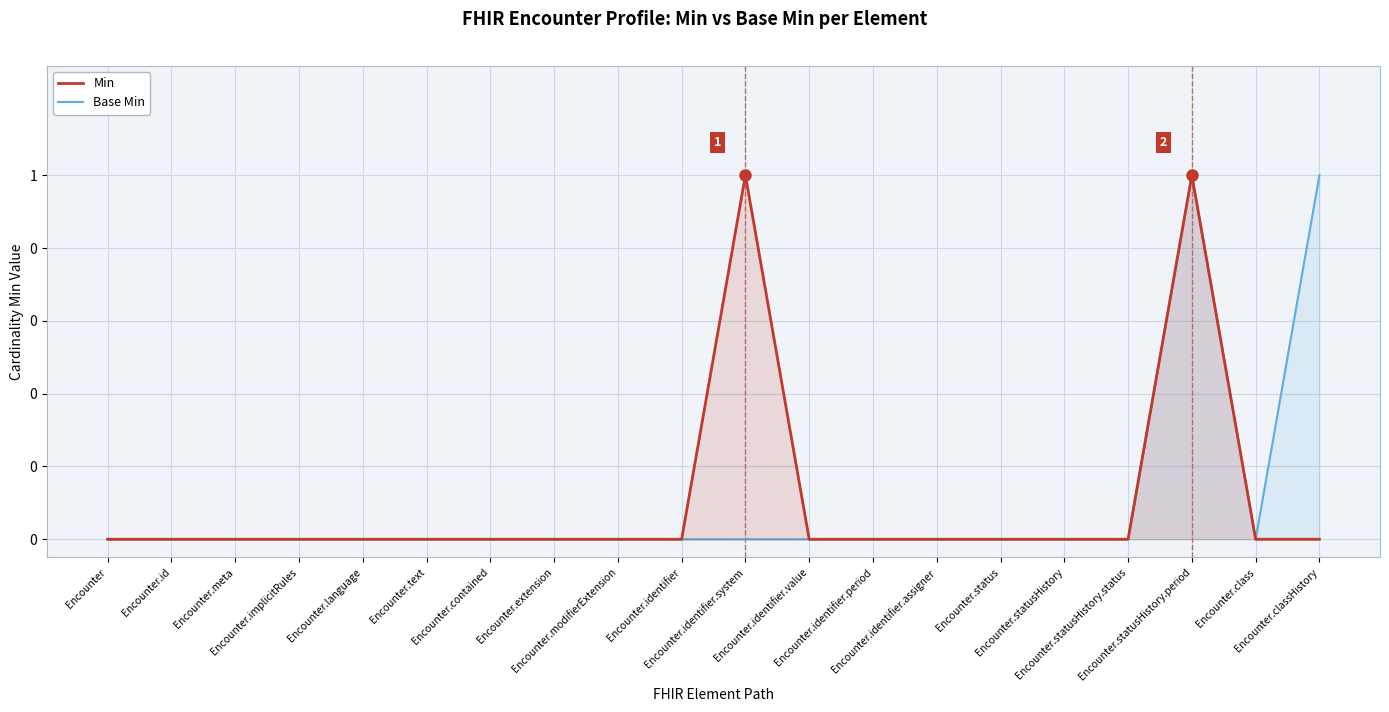

True or false: Min and Base Min cross at least once.

False